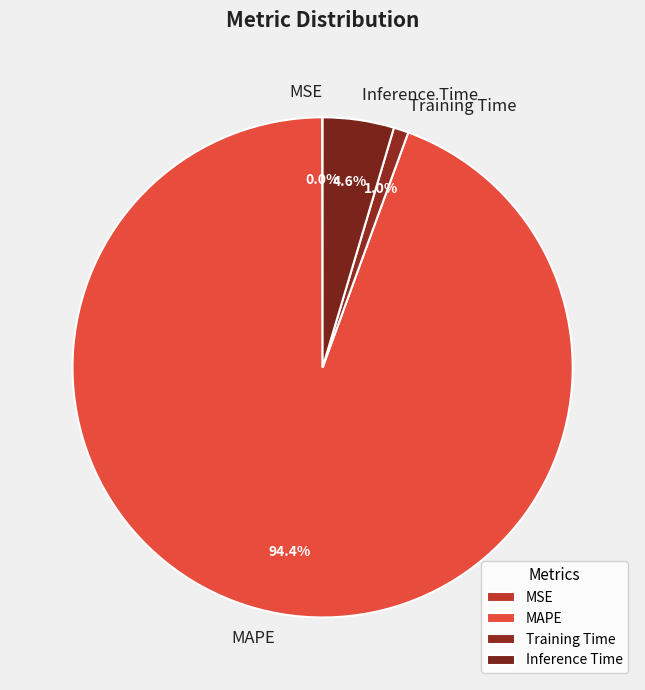

Which slice represents more than half of the pie?

MAPE